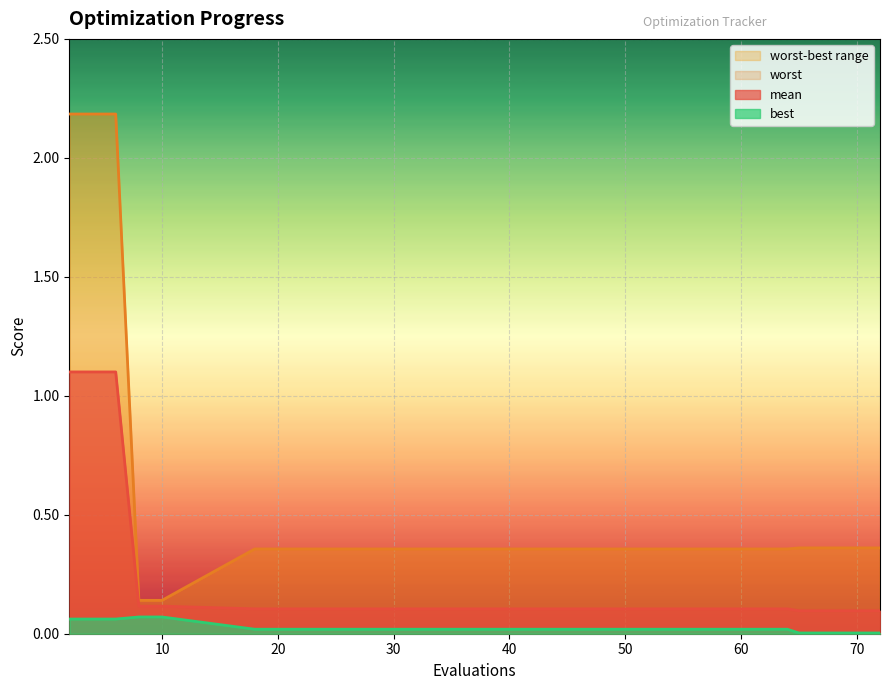

Rank the series at 24 from lowest to highest value.

best, mean, worst